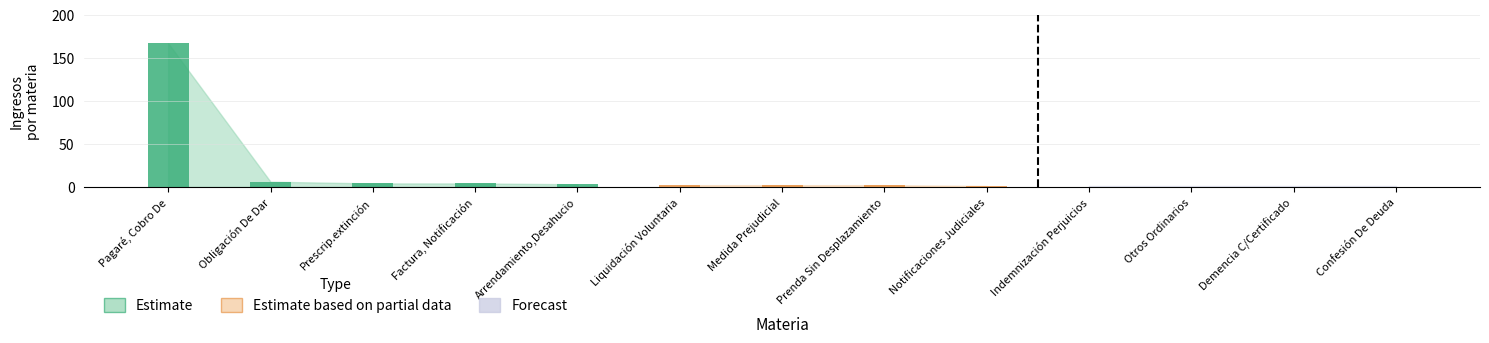

Count the number of categories in the chart.

13